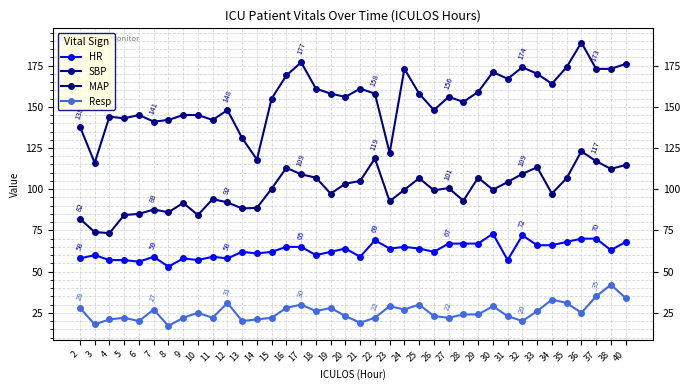

Which has a higher value, 26 or 35?

35